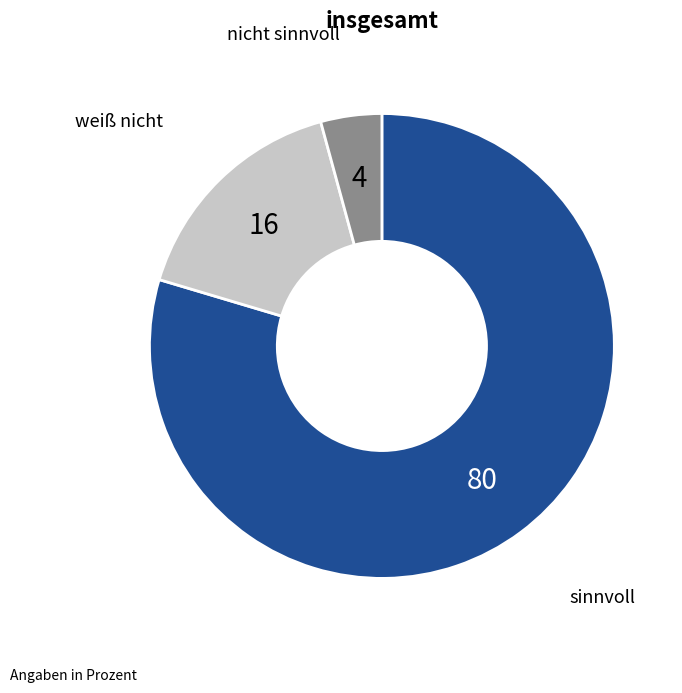

How many segments does this pie chart have?

3